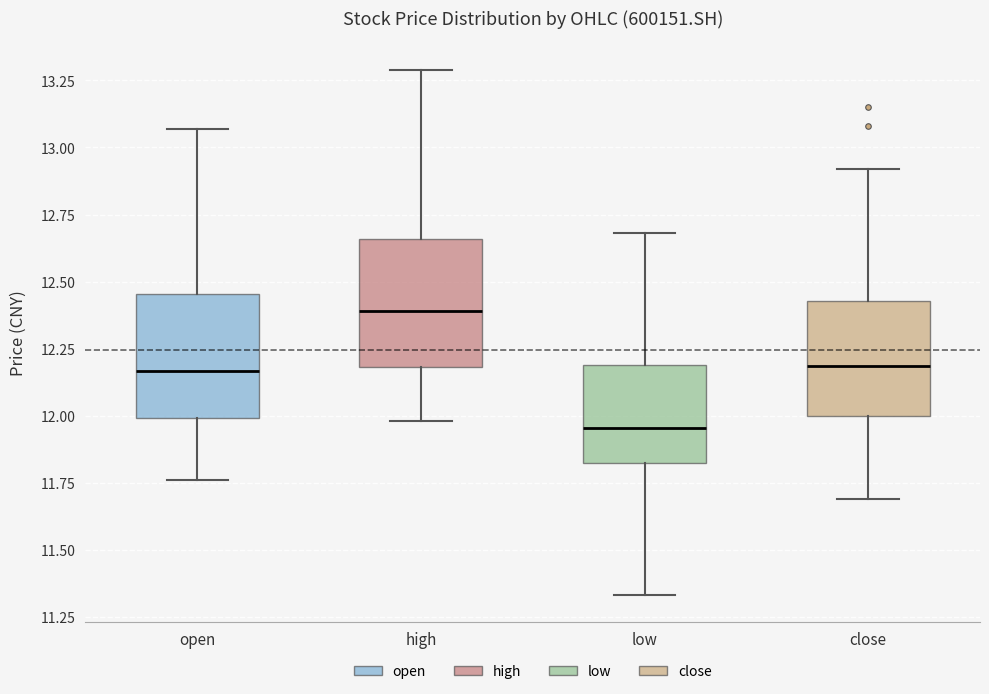

Reading left to right, transcribe this box plot: for each box, give where its median line is, the range the box spans, and where its two whiskers end, as read against the y-axis. The values are not printed on the chart, so give them approximately, as read against the axis.

open: median 12.15, box 12.00 to 12.45, whiskers 11.75 to 13.05
high: median 12.40, box 12.20 to 12.65, whiskers 12.00 to 13.30
low: median 11.95, box 11.80 to 12.20, whiskers 11.35 to 12.70
close: median 12.20, box 12.00 to 12.45, whiskers 11.70 to 12.90